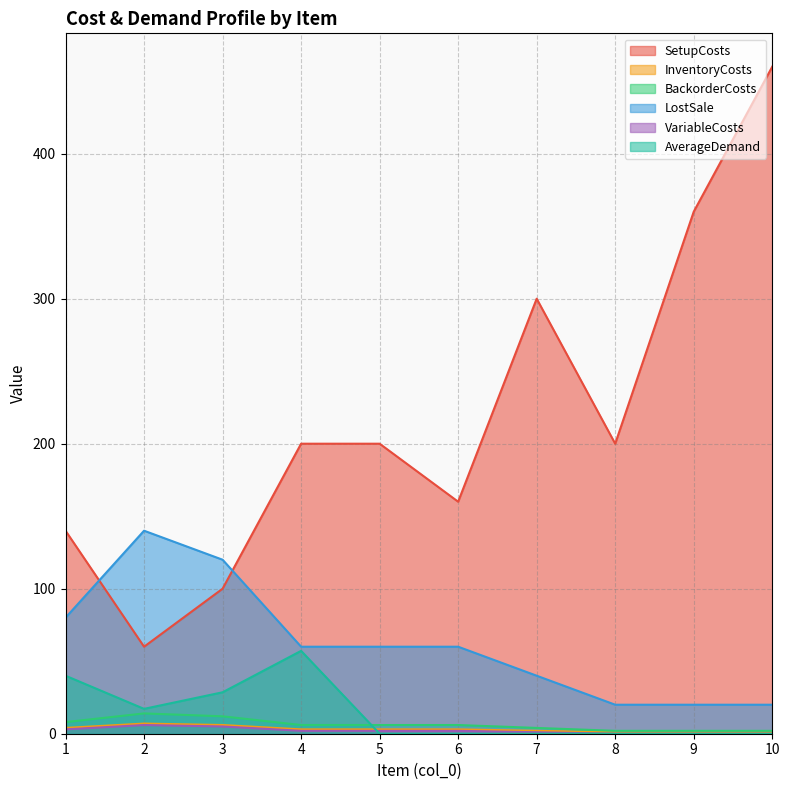

What is the approximate value of LostSale at 4?

60.0